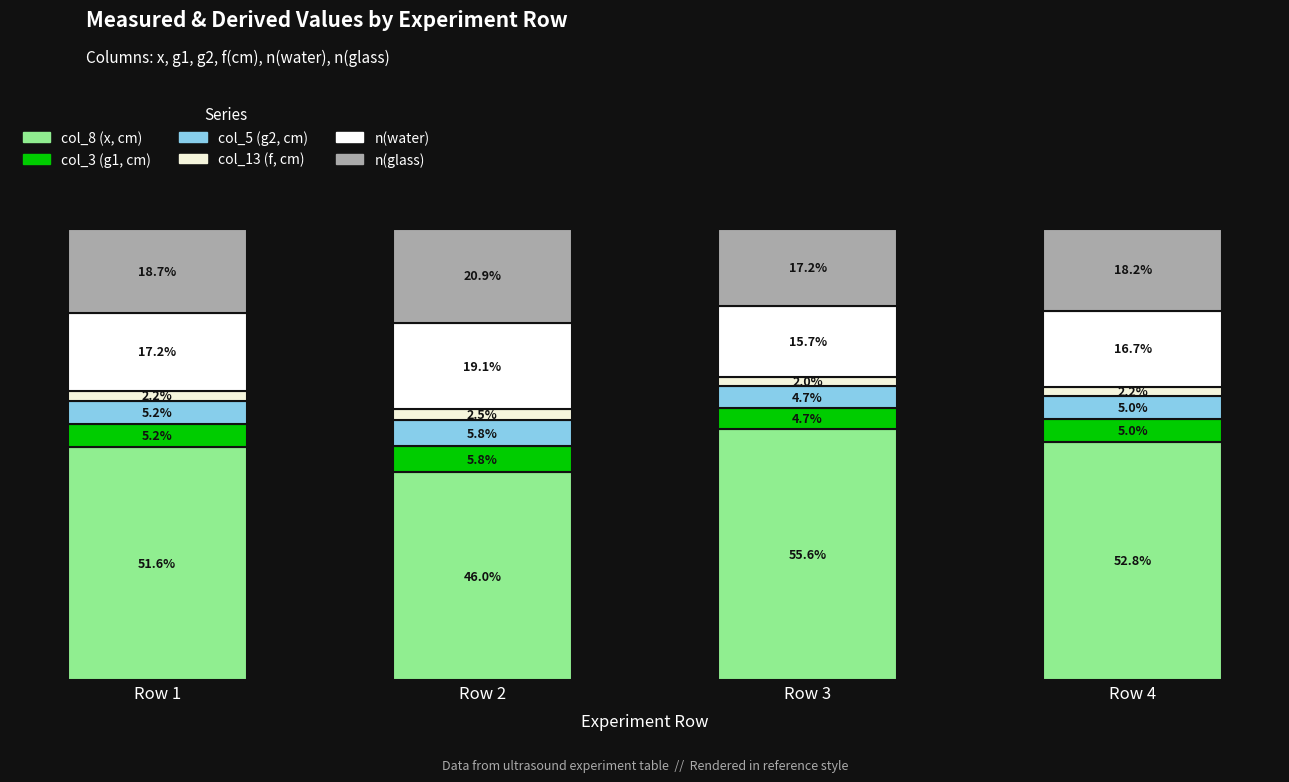

List the series in order of their peak value, lowest first.

col_13 (f, cm), col_3 (g1, cm), col_5 (g2, cm), n(water), n(glass), col_8 (x, cm)